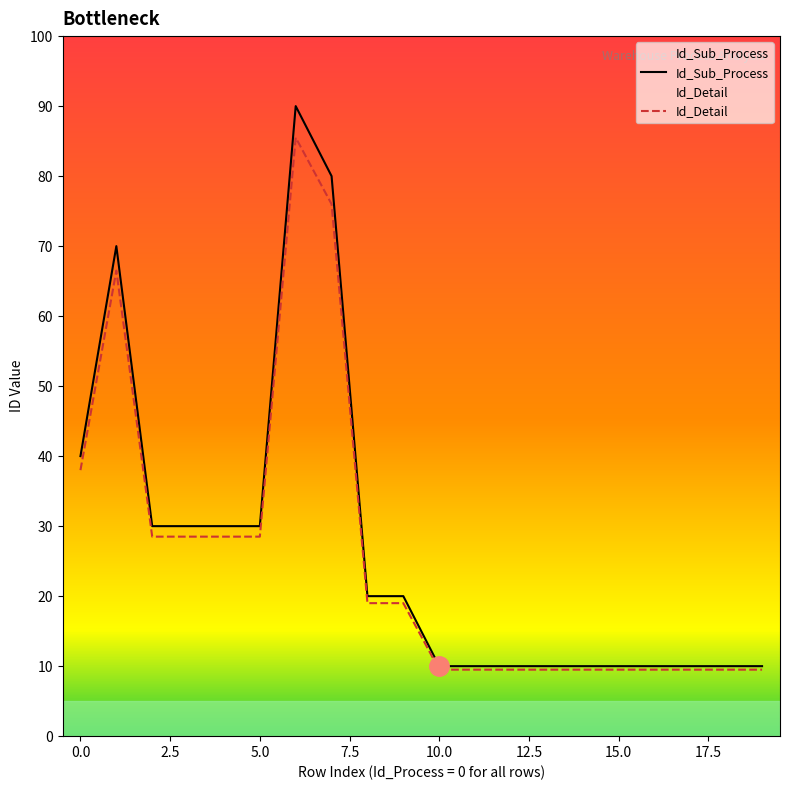

Does the chart have visible grid lines?

No